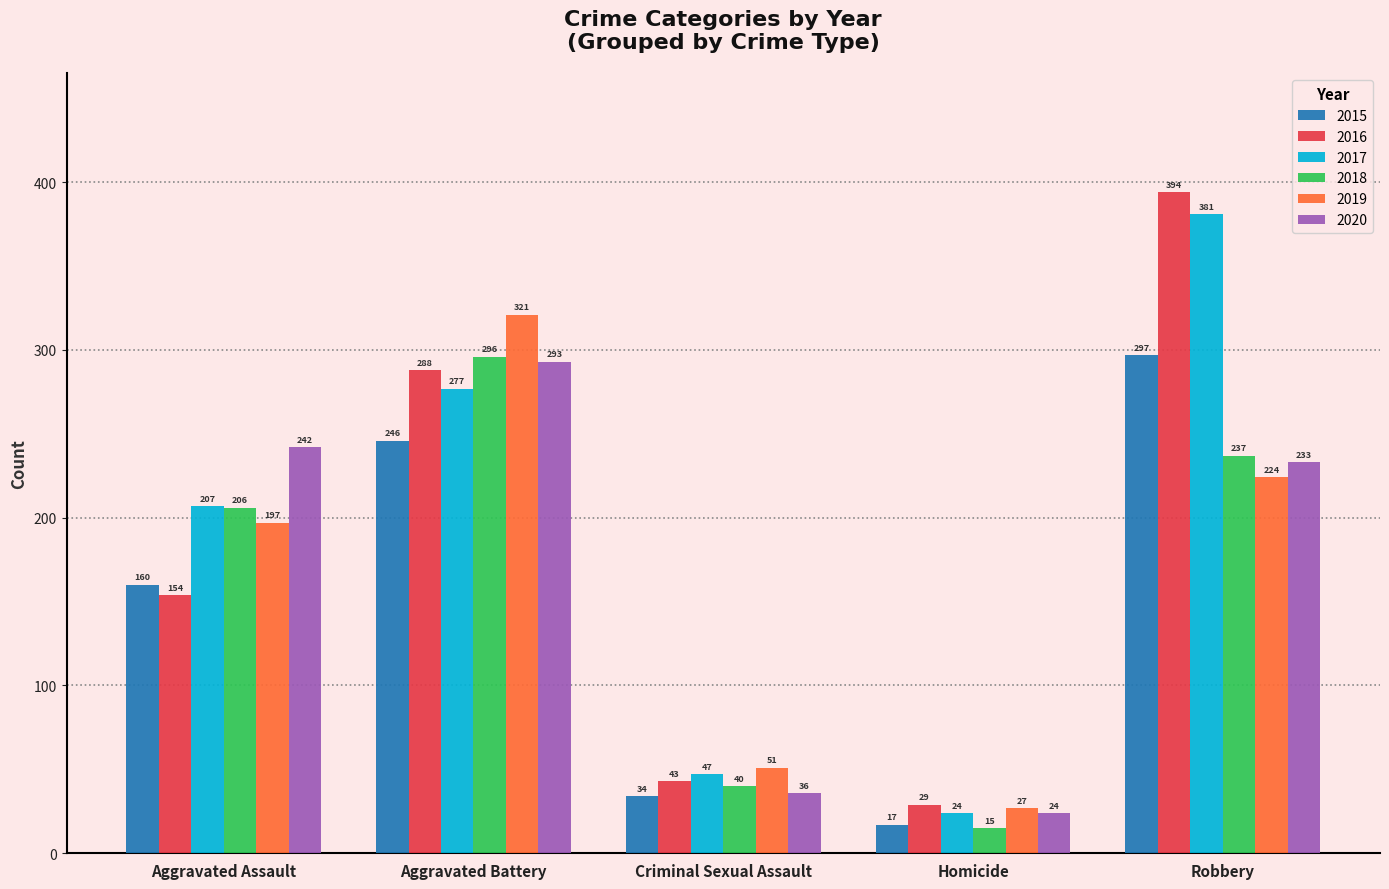

Are the bars horizontal?

No